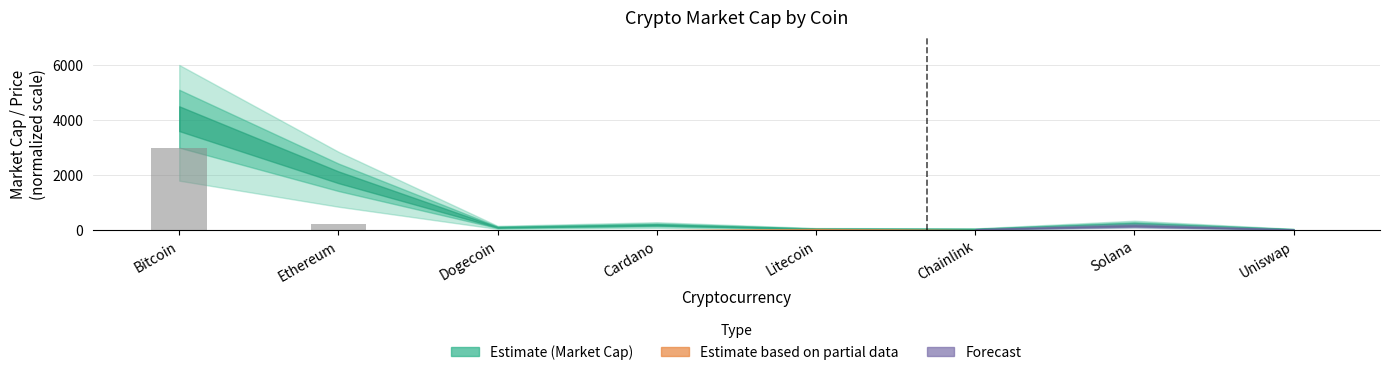

What is the change in value from Litecoin to Uniswap?

-9.8